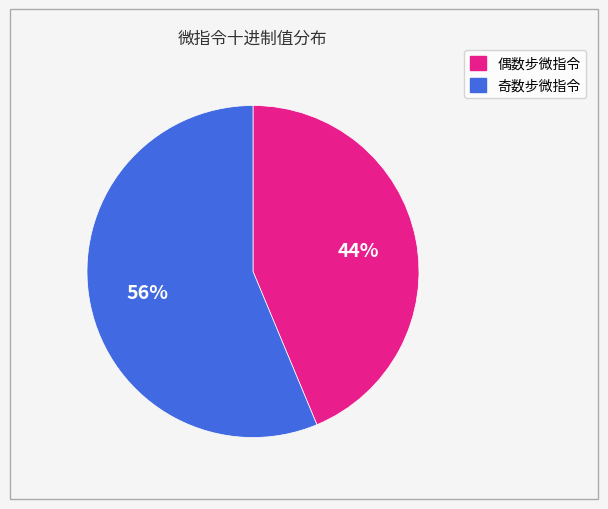

Is there any slice that represents more than half of the pie?

Yes